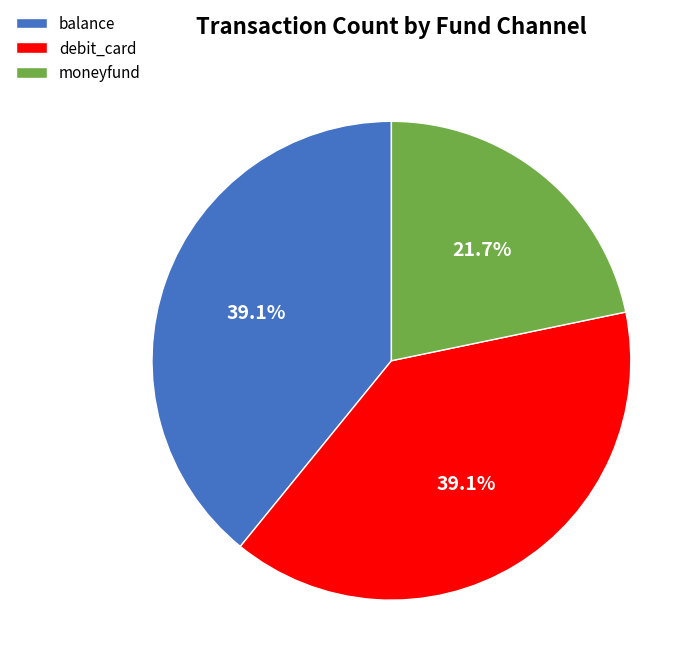

Which category has the smallest portion of the pie?

moneyfund